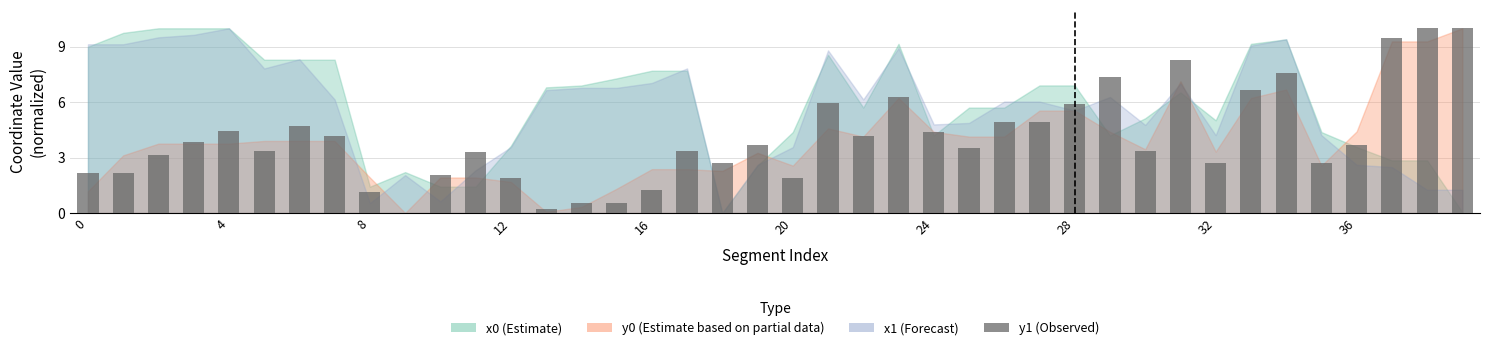

Is it true that the value at 20 is 2.6?

False